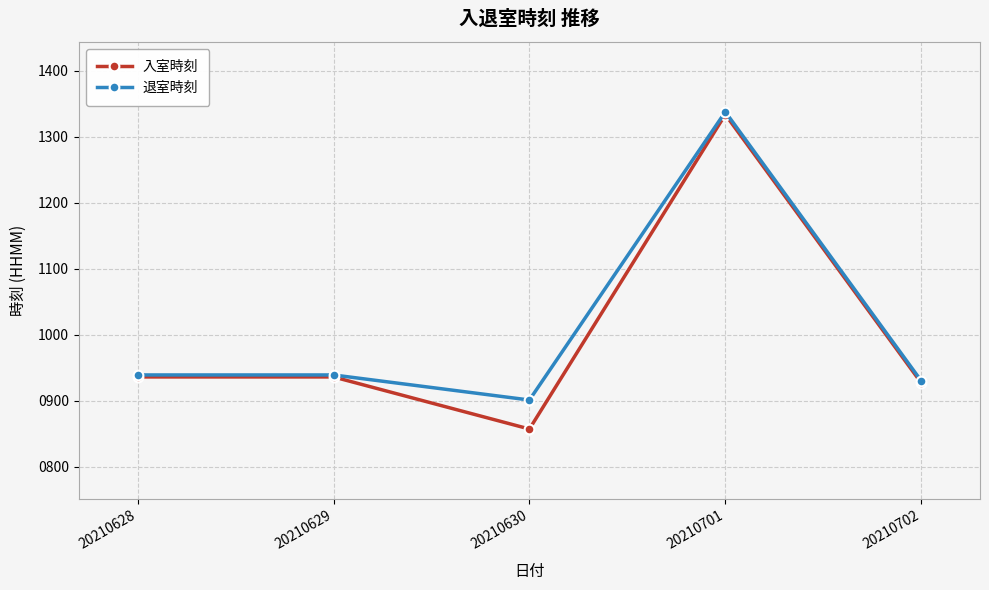

Is the value of 入室時刻 at 20210628 greater than the value of 退室時刻 at 20210701?

No